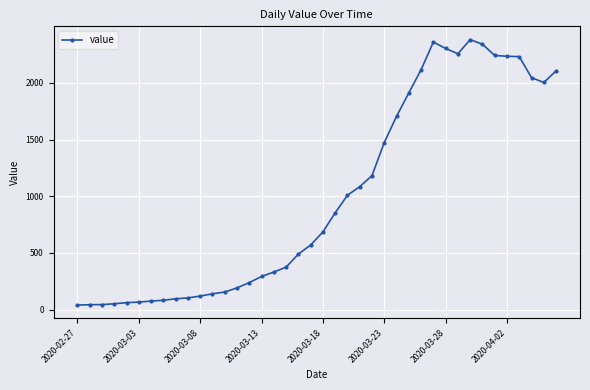

What is the greatest value displayed?

2382